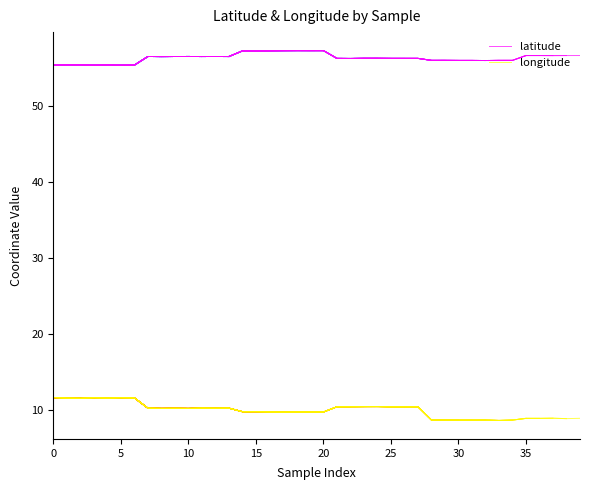

Is it true that longitude equals 13.6 at 26?

False